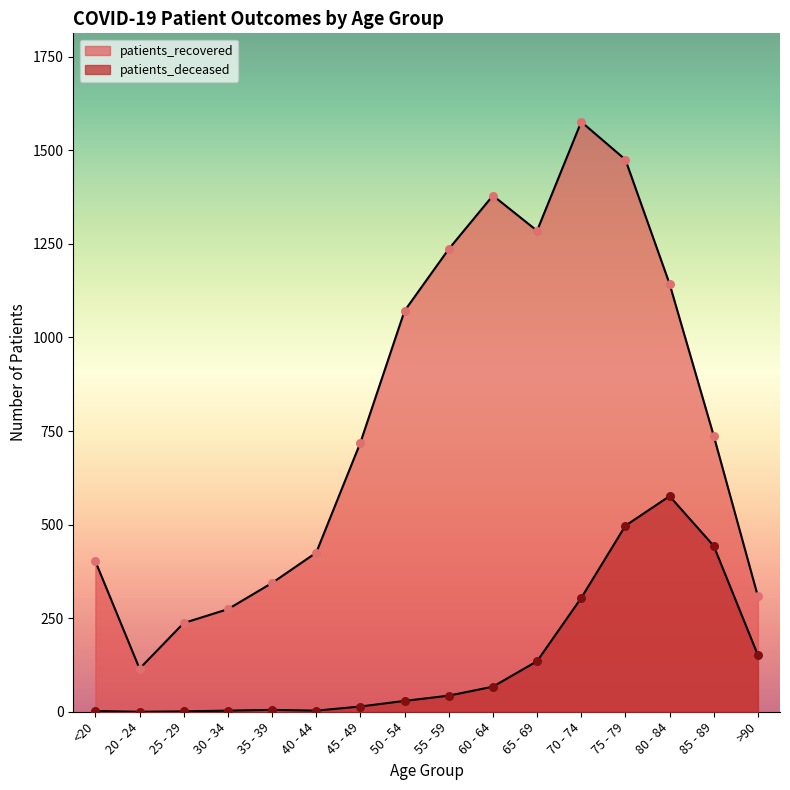

Is the value of patients_recovered at <20 greater than the value of patients_deceased at 50 - 54?

Yes